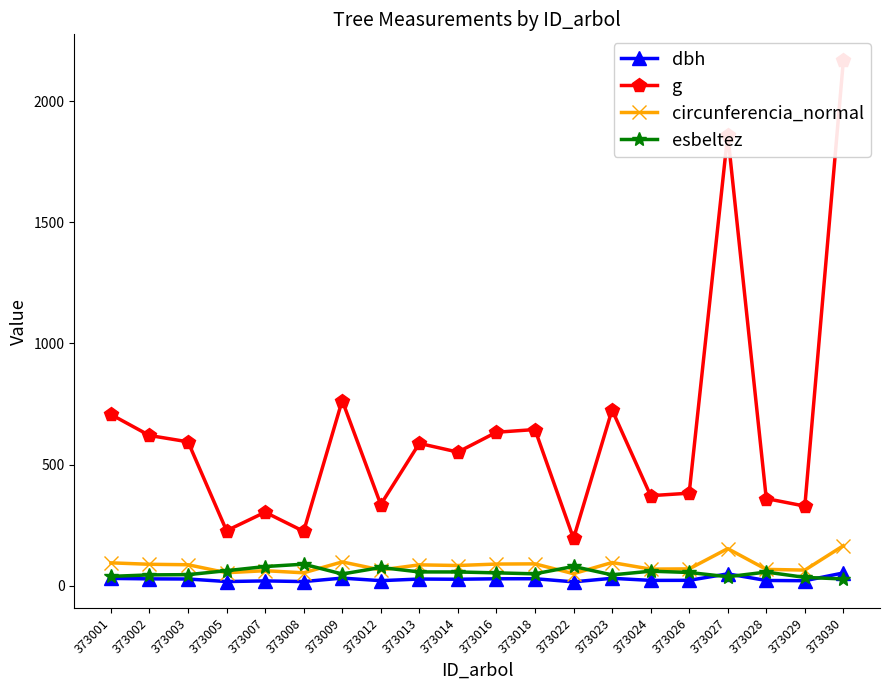

The esbeltez series shows 27.6 at 373030. True or false?

True